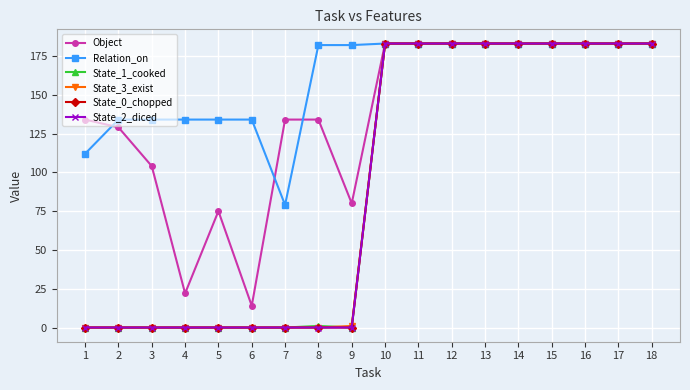

The State_3_exist series shows 183 at 10. True or false?

True